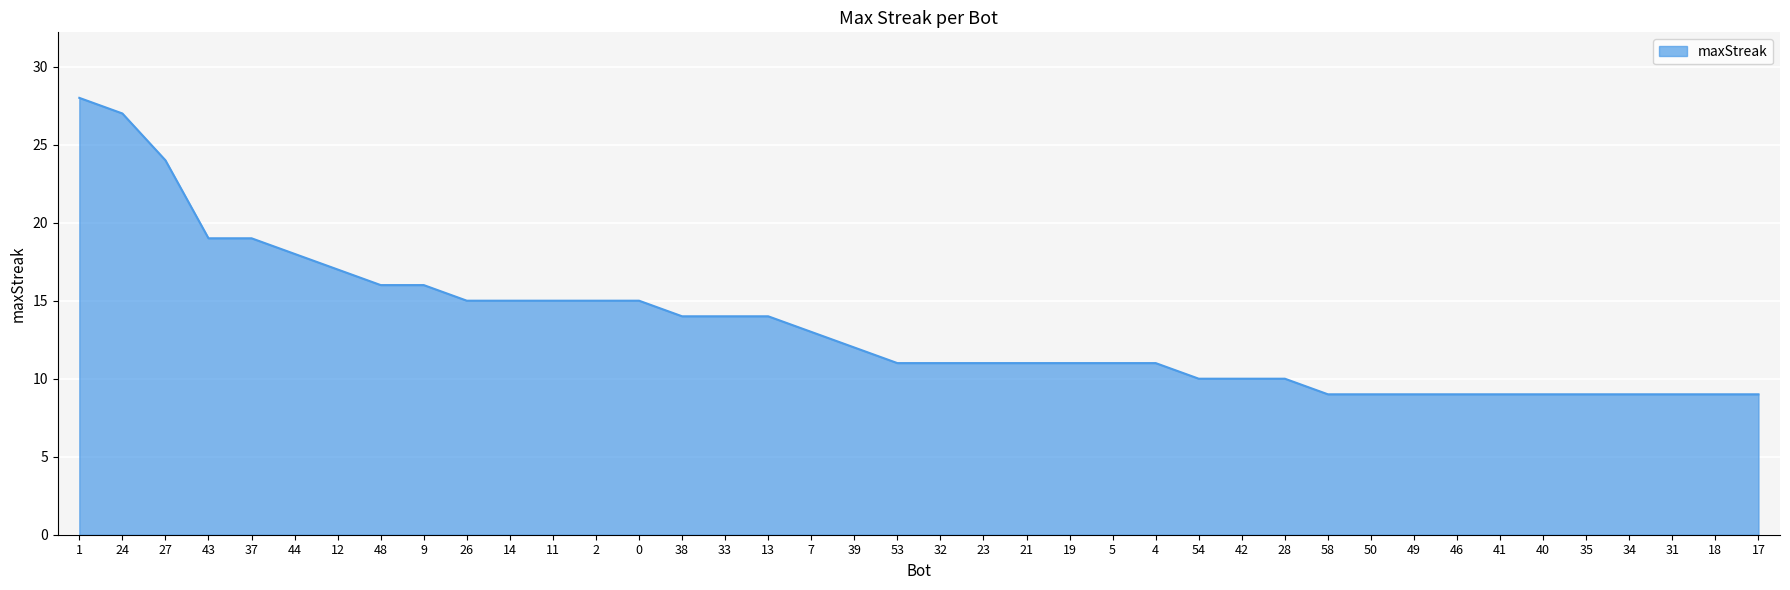

Reading right to left, transcribe all the data shown in this chart.

9	9	9	9	9	9	9	9	9	9	9	10	10	10	11	11	11	11	11	11	11	12	13	14	14	14	15	15	15	15	15	16	16	17	18	19	19	24	27	28